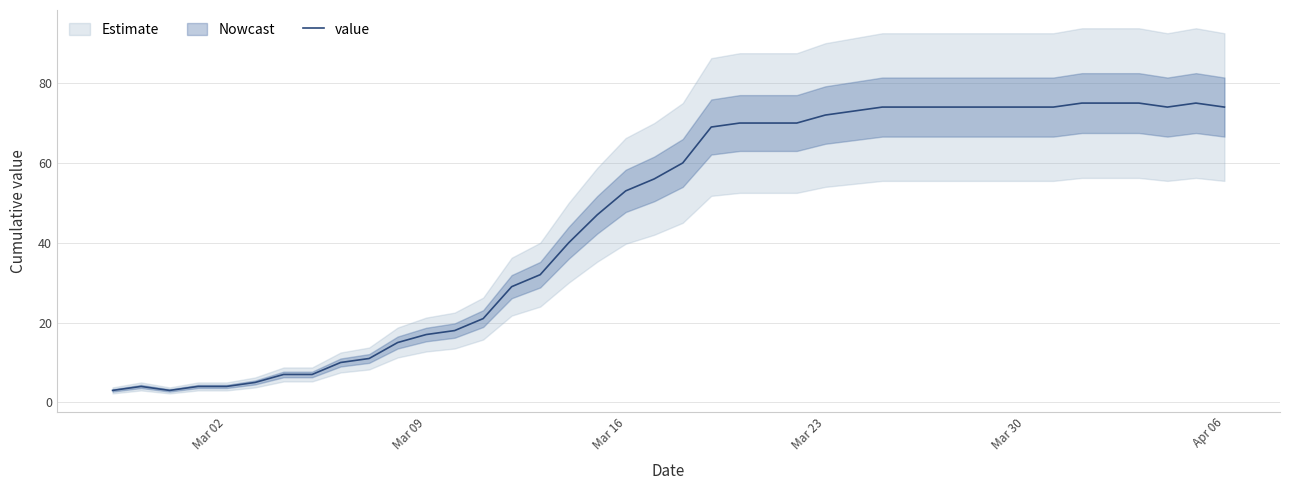

What is the lowest value of the value series?

3